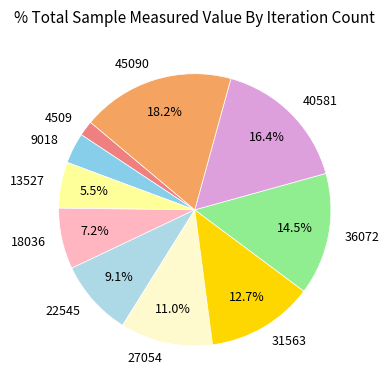

To the nearest percent, what is the difference between the 36072 and 22545 slice percentages?

5%